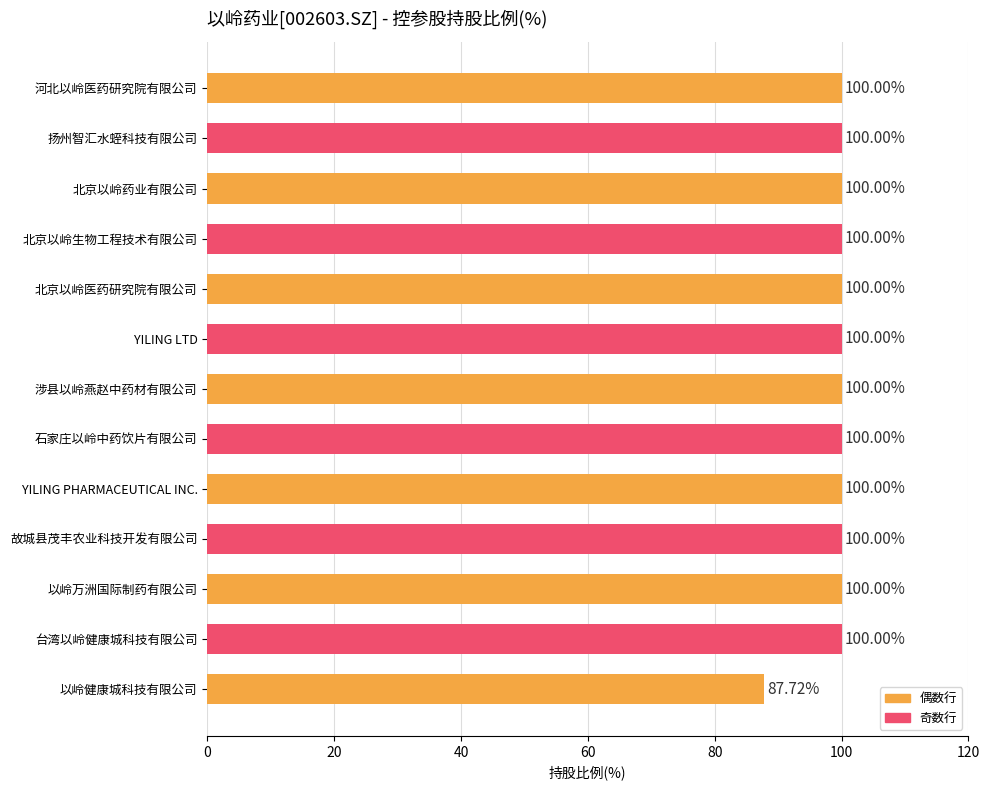

Count the number of data series in this chart.

1